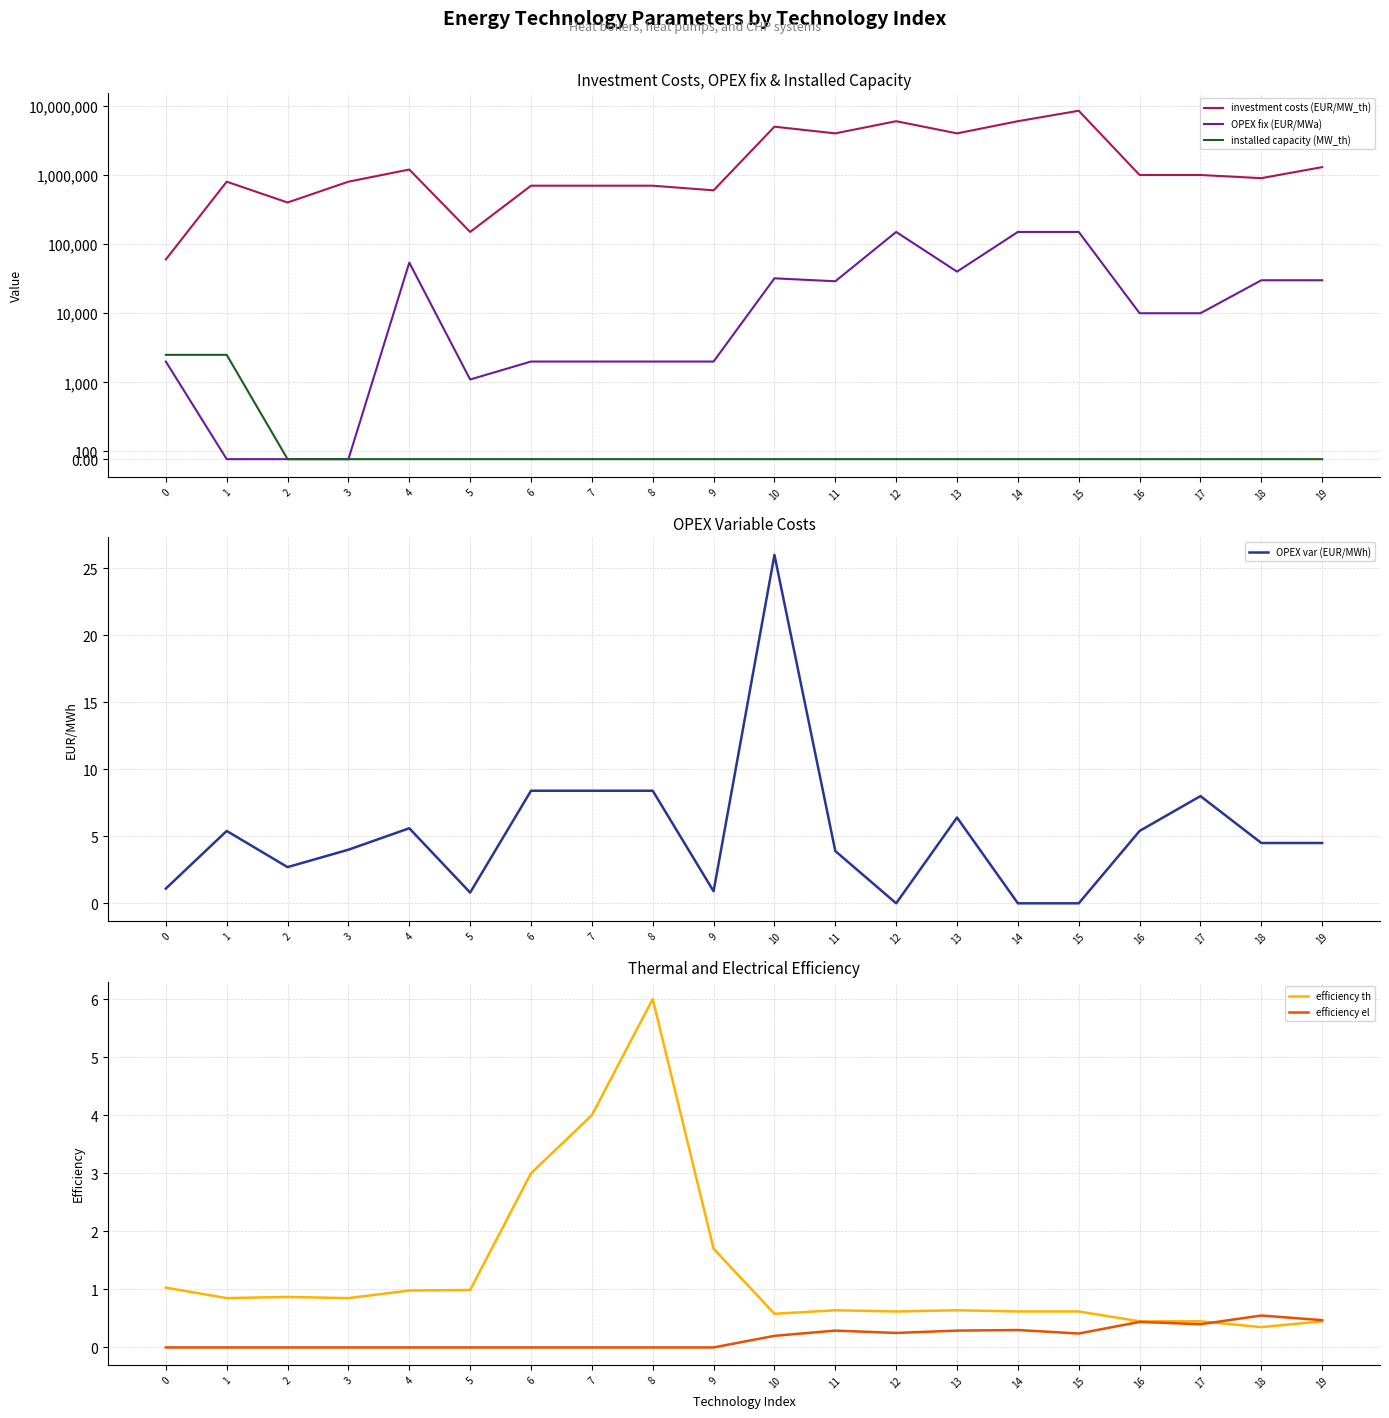

List the labels in order of installed capacity (MW_th) value, smallest first.

2, 3, 4, 5, 6, 7, 8, 9, 10, 11, 12, 13, 14, 15, 16, 17, 18, 19, 0, 1